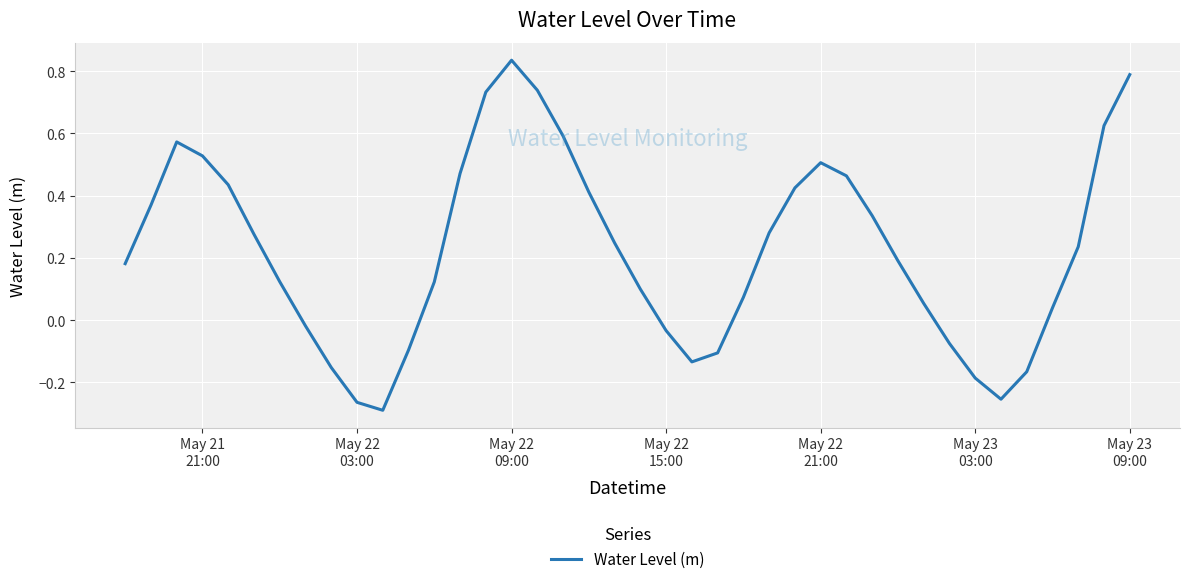

What is the difference between the maximum and minimum values?

1.1